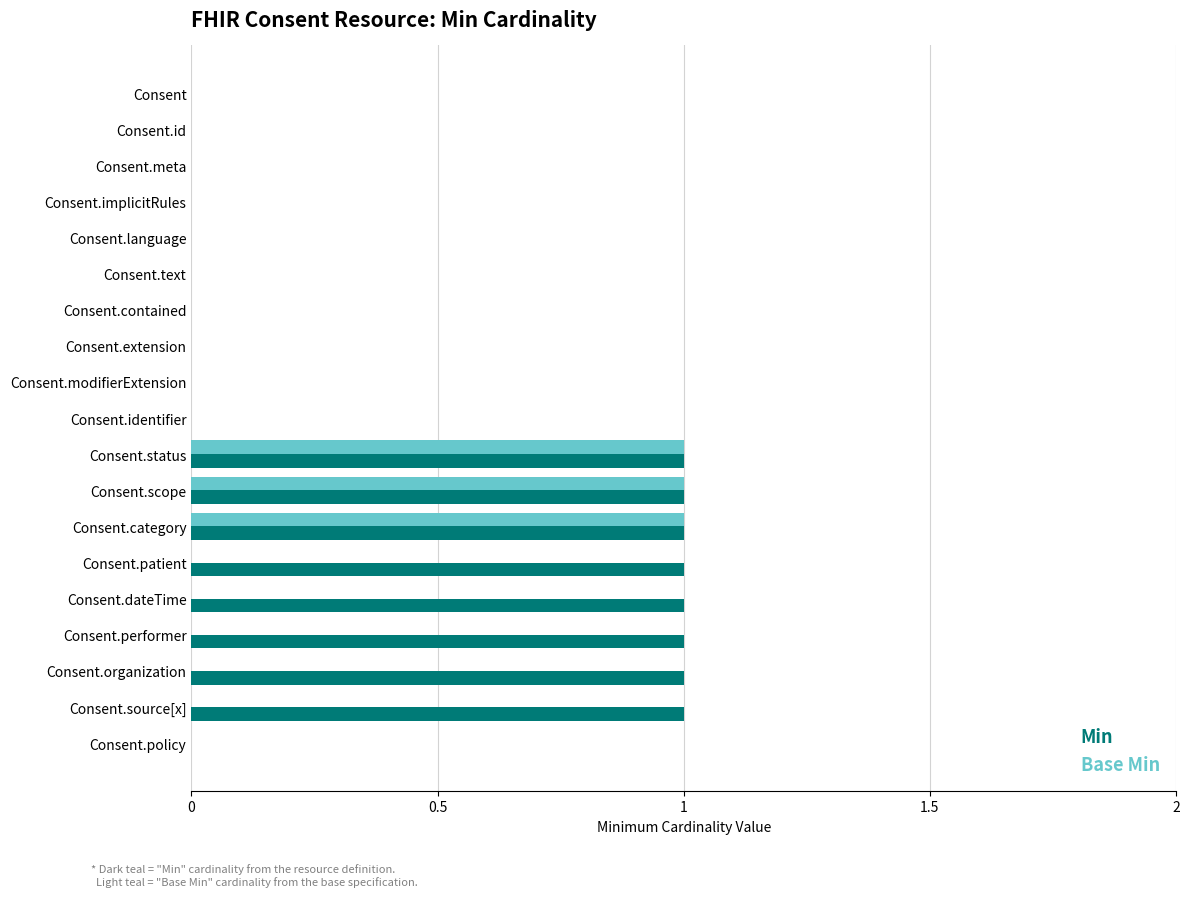

The value of Base Min at Consent.dateTime is 0. True or false?

True